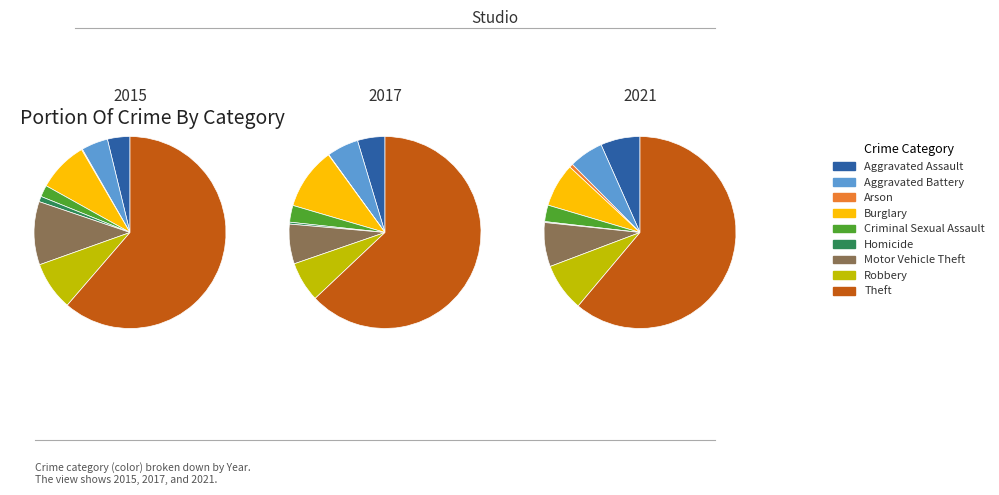

Which series has the largest range (max minus min)?

2017